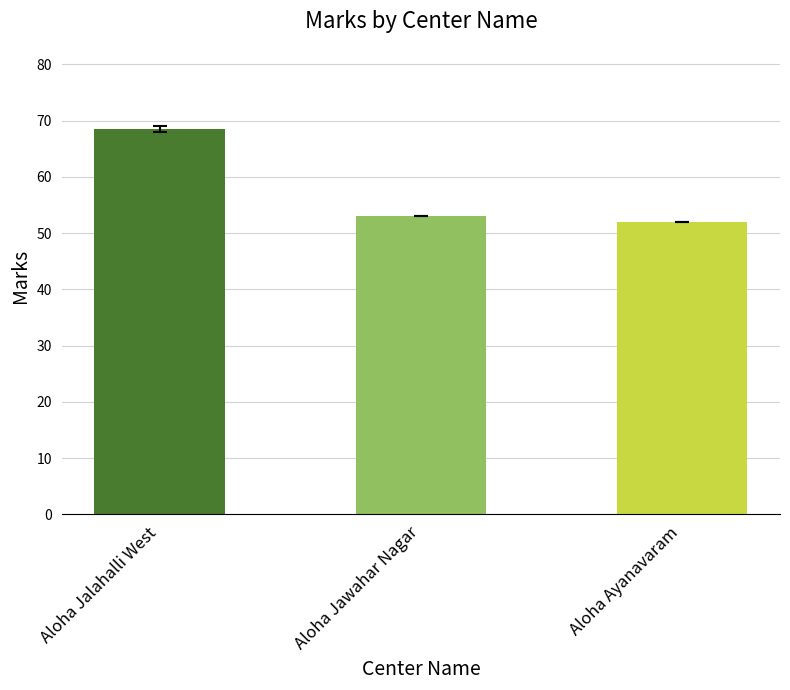

Which category has the highest value across all series?

Aloha Jalahalli West